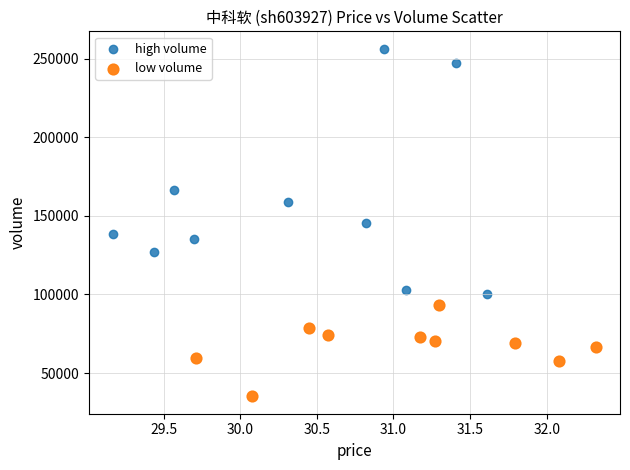

Which series reaches the minimum Y coordinate?

low volume